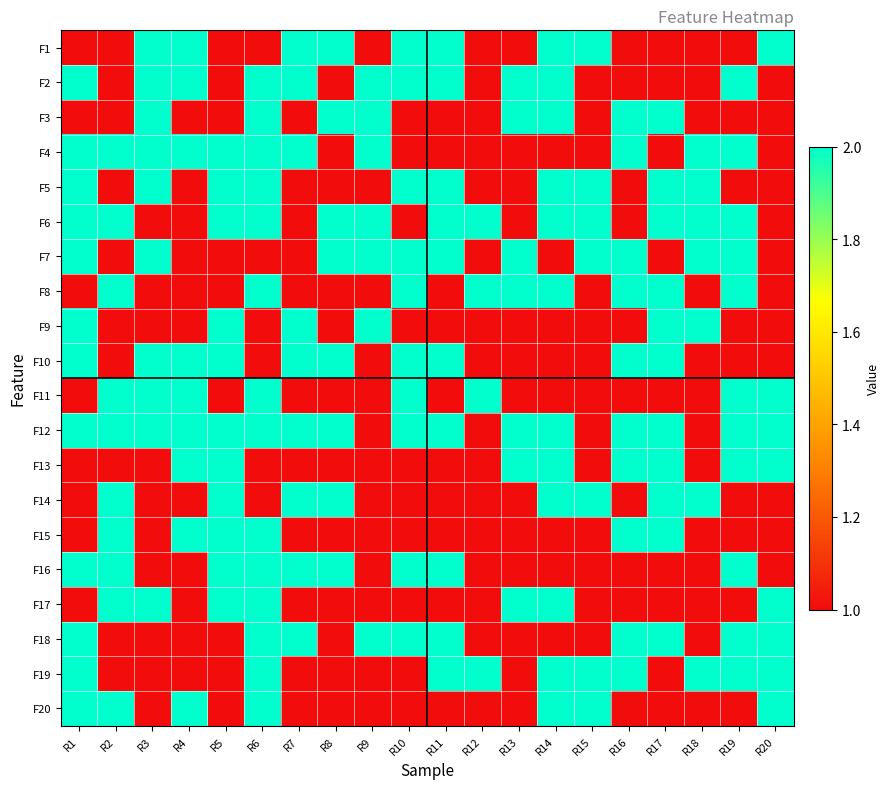

Reading left to right, what are all the values shown in this chart?

F1: R1=1	R2=1	R3=2	R4=2	R5=1	R6=1	R7=2	R8=2	R9=1	R10=2	R11=2	R12=1	R13=1	R14=2	R15=2	R16=1	R17=1	R18=1	R19=1	R20=2
F2: R1=2	R2=1	R3=2	R4=2	R5=1	R6=2	R7=2	R8=1	R9=2	R10=2	R11=2	R12=1	R13=2	R14=2	R15=1	R16=1	R17=1	R18=1	R19=2	R20=1
F3: R1=1	R2=1	R3=2	R4=1	R5=1	R6=2	R7=1	R8=2	R9=2	R10=1	R11=1	R12=1	R13=2	R14=2	R15=1	R16=2	R17=2	R18=1	R19=1	R20=1
F4: R1=2	R2=2	R3=2	R4=2	R5=2	R6=2	R7=2	R8=1	R9=2	R10=1	R11=1	R12=1	R13=1	R14=1	R15=1	R16=2	R17=1	R18=2	R19=2	R20=1
F5: R1=2	R2=1	R3=2	R4=1	R5=2	R6=2	R7=1	R8=1	R9=1	R10=2	R11=2	R12=1	R13=1	R14=2	R15=2	R16=1	R17=2	R18=2	R19=1	R20=1
F6: R1=2	R2=2	R3=1	R4=1	R5=2	R6=2	R7=1	R8=2	R9=2	R10=1	R11=2	R12=2	R13=1	R14=2	R15=2	R16=1	R17=2	R18=2	R19=2	R20=1
F7: R1=2	R2=1	R3=2	R4=1	R5=1	R6=1	R7=1	R8=2	R9=2	R10=2	R11=2	R12=1	R13=2	R14=1	R15=2	R16=2	R17=1	R18=2	R19=2	R20=1
F8: R1=1	R2=2	R3=1	R4=1	R5=1	R6=2	R7=1	R8=1	R9=1	R10=2	R11=1	R12=2	R13=2	R14=2	R15=1	R16=2	R17=2	R18=1	R19=2	R20=1
F9: R1=2	R2=1	R3=1	R4=1	R5=2	R6=1	R7=2	R8=1	R9=2	R10=1	R11=1	R12=1	R13=1	R14=1	R15=1	R16=1	R17=2	R18=2	R19=1	R20=1
F10: R1=2	R2=1	R3=2	R4=2	R5=2	R6=1	R7=2	R8=2	R9=1	R10=2	R11=2	R12=1	R13=1	R14=1	R15=1	R16=2	R17=2	R18=1	R19=1	R20=1
F11: R1=1	R2=2	R3=2	R4=2	R5=1	R6=2	R7=1	R8=1	R9=1	R10=2	R11=1	R12=2	R13=1	R14=1	R15=1	R16=1	R17=1	R18=1	R19=2	R20=2
F12: R1=2	R2=2	R3=2	R4=2	R5=2	R6=2	R7=2	R8=2	R9=1	R10=2	R11=2	R12=1	R13=2	R14=2	R15=1	R16=2	R17=2	R18=1	R19=2	R20=2
F13: R1=1	R2=1	R3=1	R4=2	R5=2	R6=1	R7=1	R8=1	R9=1	R10=1	R11=1	R12=1	R13=2	R14=2	R15=1	R16=2	R17=2	R18=1	R19=2	R20=2
F14: R1=1	R2=2	R3=1	R4=1	R5=2	R6=1	R7=2	R8=2	R9=1	R10=1	R11=1	R12=1	R13=1	R14=2	R15=2	R16=1	R17=2	R18=2	R19=1	R20=1
F15: R1=1	R2=2	R3=1	R4=2	R5=2	R6=2	R7=1	R8=1	R9=1	R10=1	R11=1	R12=1	R13=1	R14=1	R15=1	R16=2	R17=2	R18=1	R19=1	R20=1
F16: R1=2	R2=2	R3=1	R4=1	R5=2	R6=2	R7=2	R8=2	R9=1	R10=2	R11=2	R12=1	R13=1	R14=1	R15=1	R16=1	R17=1	R18=1	R19=2	R20=1
F17: R1=1	R2=2	R3=2	R4=1	R5=2	R6=2	R7=1	R8=1	R9=1	R10=1	R11=1	R12=1	R13=2	R14=2	R15=1	R16=1	R17=1	R18=1	R19=1	R20=2
F18: R1=2	R2=1	R3=1	R4=1	R5=1	R6=2	R7=2	R8=1	R9=2	R10=2	R11=2	R12=1	R13=1	R14=1	R15=1	R16=2	R17=2	R18=1	R19=2	R20=2
F19: R1=2	R2=1	R3=1	R4=1	R5=1	R6=2	R7=1	R8=1	R9=1	R10=1	R11=2	R12=2	R13=1	R14=2	R15=2	R16=2	R17=1	R18=2	R19=2	R20=2
F20: R1=2	R2=2	R3=1	R4=2	R5=1	R6=2	R7=1	R8=1	R9=1	R10=1	R11=1	R12=1	R13=1	R14=2	R15=2	R16=1	R17=1	R18=1	R19=1	R20=2